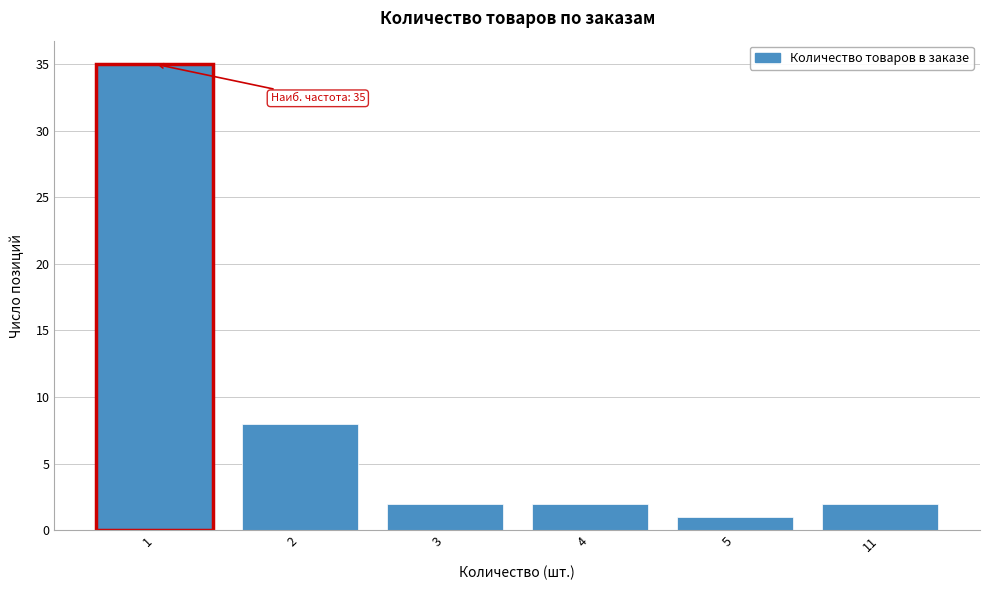

Reading left to right, list all the values displayed in this chart.

35	8	2	2	1	2